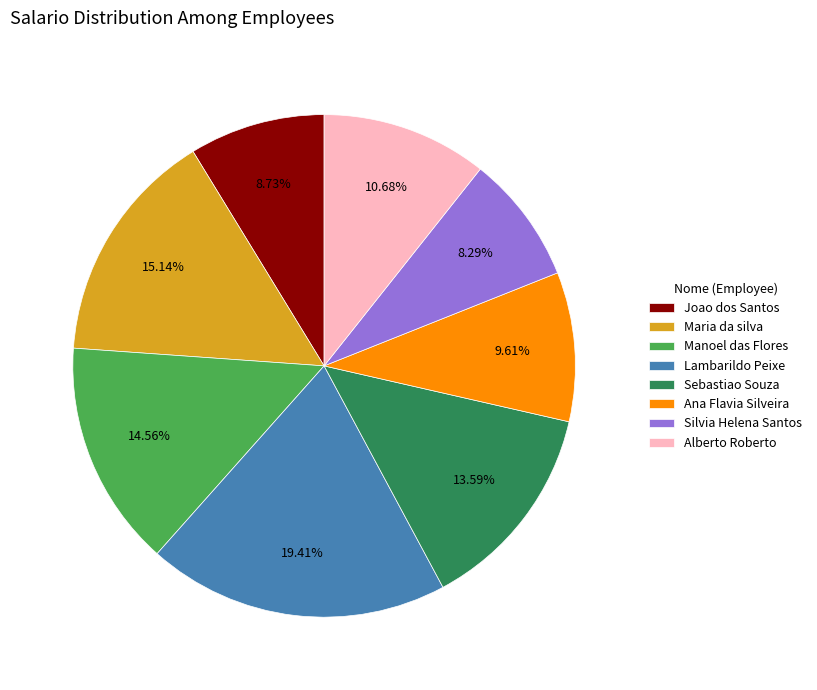

Is there any slice that represents more than half of the pie?

No